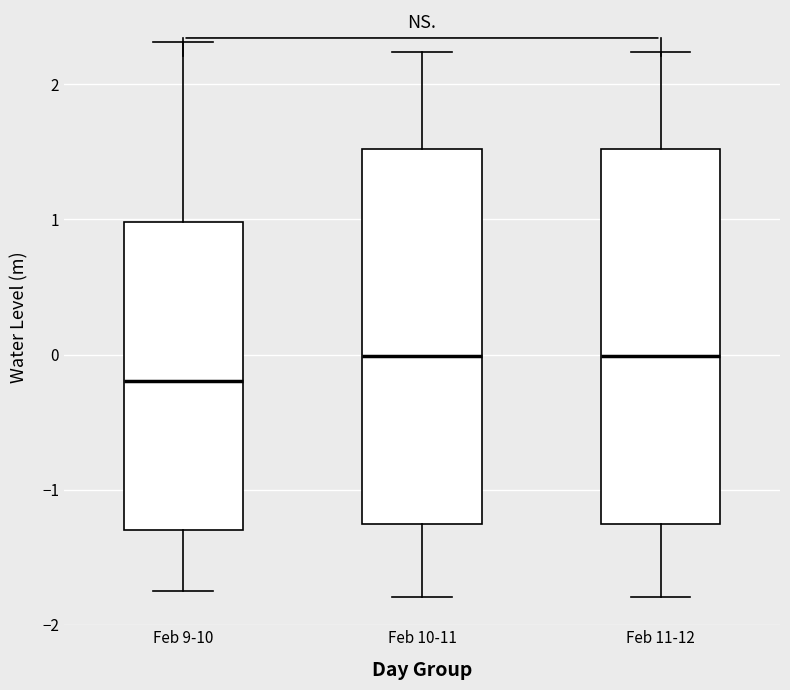

Reading left to right, transcribe this box plot: for each box, give where its median line is, the range the box spans, and where its two whiskers end, as read against the y-axis. The values are not printed on the chart, so give them approximately, as read against the axis.

Feb 9-10: median -0.2, box -1.3 to 1.0, whiskers -1.7 to 2.3
Feb 10-11: median 0.0, box -1.3 to 1.5, whiskers -1.8 to 2.2
Feb 11-12: median 0.0, box -1.3 to 1.5, whiskers -1.8 to 2.2